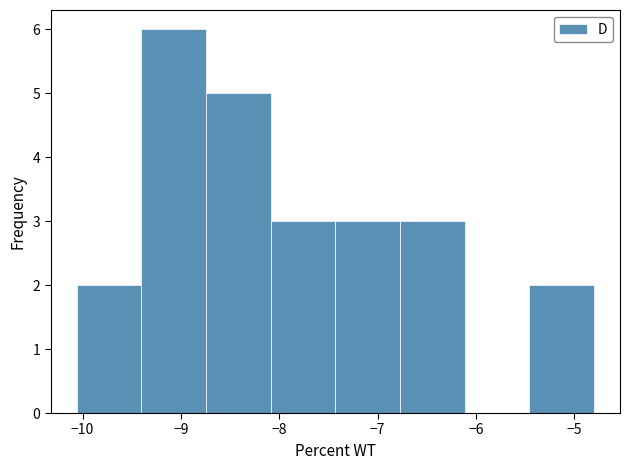

Reading left to right, transcribe this chart: for each bar, give the range it covers on the x-axis and its height. Neither the bar edges nor the heights are printed on the chart, so give them approximately, as read against the axes.

-10.1 to -9.4: 2
-9.4 to -8.7: 6
-8.7 to -8.1: 5
-8.1 to -7.4: 3
-7.4 to -6.8: 3
-6.8 to -6.1: 3
-6.1 to -5.5: 0
-5.5 to -4.8: 2